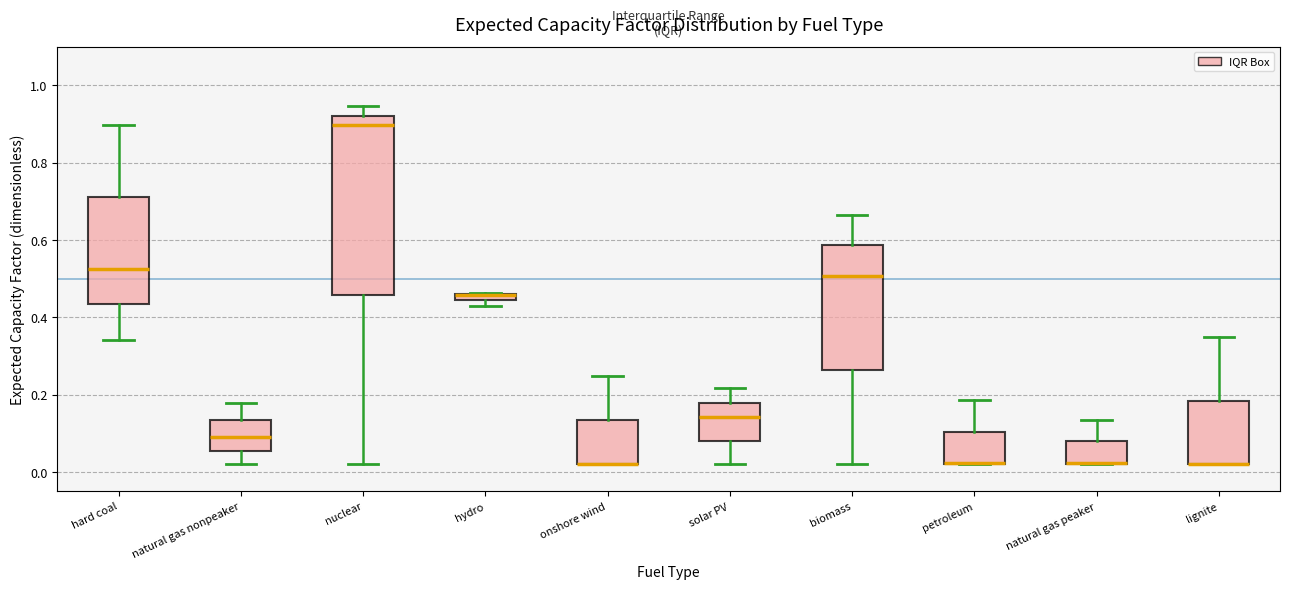

Which box is the tallest, from its lower edge to its upper edge?

nuclear